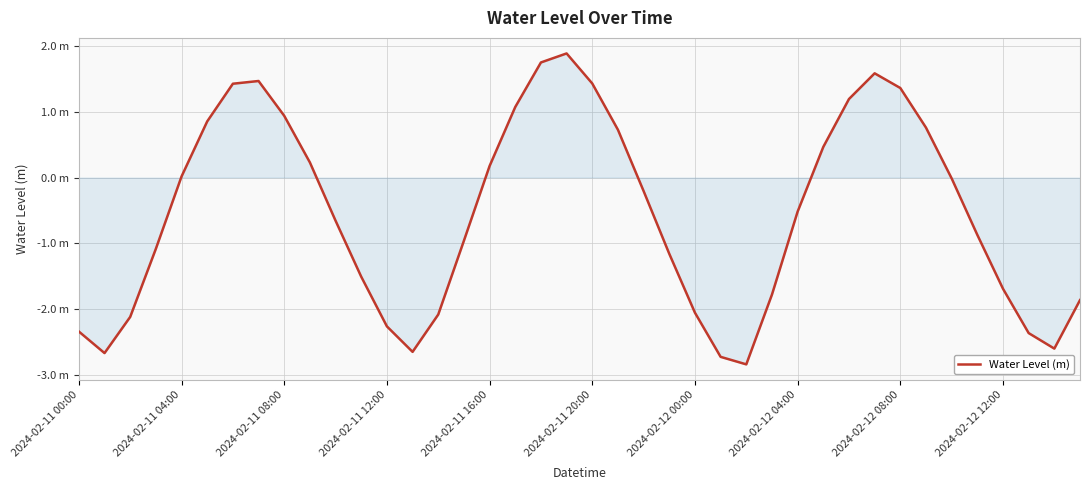

List the labels in order of value, smallest first.

26, 25, 2024-02-11 04:00, 13, 38, 37, 2024-02-11 00:00, 12, 2024-02-11 08:00, 14, 24, 39, 27, 36, 11, 23, 2024-02-11 12:00, 15, 35, 10, 28, 22, 34, 2024-02-11 16:00, 16, 2024-02-12 12:00, 29, 21, 33, 2024-02-11 20:00, 2024-02-12 08:00, 17, 30, 32, 2024-02-12 00:00, 20, 2024-02-12 04:00, 31, 18, 19